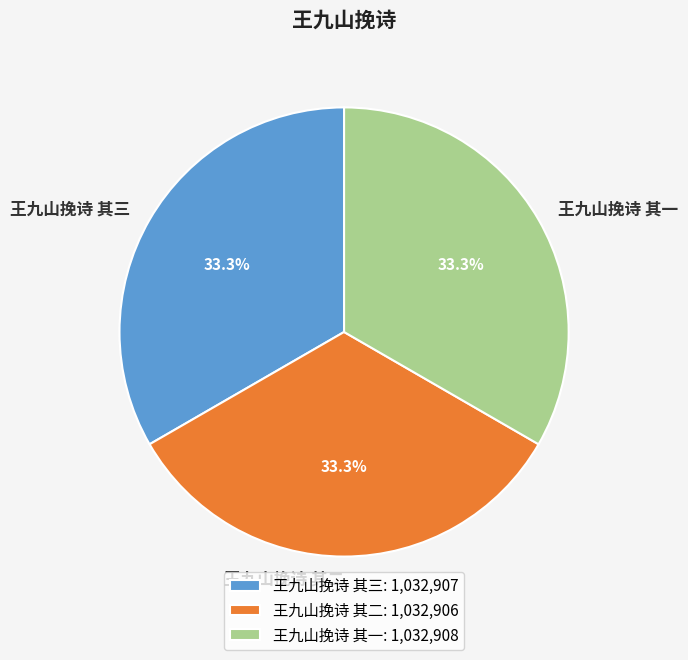

To the nearest percent, what portion does 王九山挽诗 其三 represent?

33%